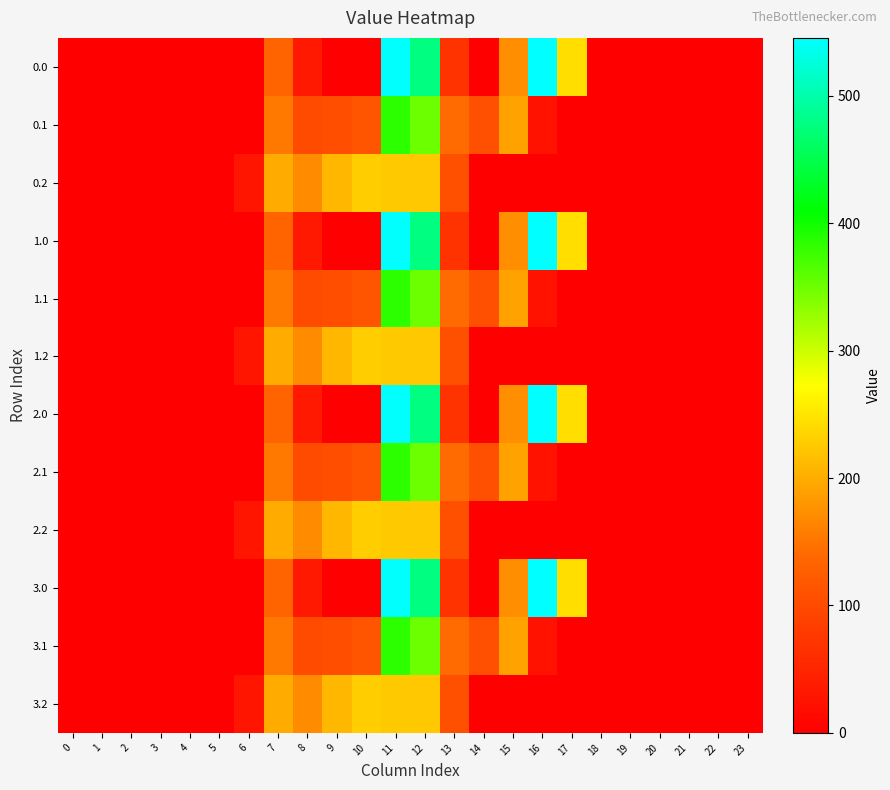

Reading right to left, list all the values displayed in this chart.

0.0: 23=0.0	22=0.0	21=0.0	20=0.0	19=0.0	18=0.0	17=243.5	16=545.4	15=172.8	14=0.3	13=70.2	12=477.2	11=544.3	10=0.0	9=0.0	8=35.0	7=134.3	6=0.0	5=0.0	4=0.0	3=0.0	2=0.0	1=0.0	0=0.0
0.1: 23=0.0	22=0.0	21=0.0	20=0.0	19=0.0	18=0.0	17=0.0	16=26.8	15=190.4	14=105.5	13=141.2	12=350.8	11=384.7	10=114.0	9=104.8	8=102.3	7=153.2	6=0.0	5=0.0	4=0.0	3=0.0	2=0.0	1=0.0	0=0.0
0.2: 23=0.0	22=0.0	21=0.0	20=0.0	19=0.0	18=0.0	17=0.0	16=0.0	15=0.0	14=0.0	13=107.8	12=224.3	11=225.2	10=228.0	9=209.6	8=169.5	7=199.0	6=29.3	5=0.0	4=0.0	3=0.0	2=0.0	1=0.0	0=0.0
1.0: 23=0.0	22=0.0	21=0.0	20=0.0	19=0.0	18=0.0	17=243.5	16=545.4	15=172.8	14=0.3	13=70.2	12=477.2	11=544.3	10=0.0	9=0.0	8=35.0	7=134.3	6=0.0	5=0.0	4=0.0	3=0.0	2=0.0	1=0.0	0=0.0
1.1: 23=0.0	22=0.0	21=0.0	20=0.0	19=0.0	18=0.0	17=0.0	16=26.8	15=190.4	14=105.5	13=141.2	12=350.8	11=384.7	10=114.0	9=104.8	8=102.3	7=153.2	6=0.0	5=0.0	4=0.0	3=0.0	2=0.0	1=0.0	0=0.0
1.2: 23=0.0	22=0.0	21=0.0	20=0.0	19=0.0	18=0.0	17=0.0	16=0.0	15=0.0	14=0.0	13=107.8	12=224.3	11=225.2	10=228.0	9=209.6	8=169.5	7=199.0	6=29.3	5=0.0	4=0.0	3=0.0	2=0.0	1=0.0	0=0.0
2.0: 23=0.0	22=0.0	21=0.0	20=0.0	19=0.0	18=0.0	17=243.5	16=545.4	15=172.8	14=0.3	13=70.2	12=477.2	11=544.3	10=0.0	9=0.0	8=35.0	7=134.3	6=0.0	5=0.0	4=0.0	3=0.0	2=0.0	1=0.0	0=0.0
2.1: 23=0.0	22=0.0	21=0.0	20=0.0	19=0.0	18=0.0	17=0.0	16=26.8	15=190.4	14=105.5	13=141.2	12=350.8	11=384.7	10=114.0	9=104.8	8=102.3	7=153.2	6=0.0	5=0.0	4=0.0	3=0.0	2=0.0	1=0.0	0=0.0
2.2: 23=0.0	22=0.0	21=0.0	20=0.0	19=0.0	18=0.0	17=0.0	16=0.0	15=0.0	14=0.0	13=107.8	12=224.3	11=225.2	10=228.0	9=209.6	8=169.5	7=199.0	6=29.3	5=0.0	4=0.0	3=0.0	2=0.0	1=0.0	0=0.0
3.0: 23=0.0	22=0.0	21=0.0	20=0.0	19=0.0	18=0.0	17=243.5	16=545.4	15=172.8	14=0.3	13=70.2	12=477.2	11=544.3	10=0.0	9=0.0	8=35.0	7=134.3	6=0.0	5=0.0	4=0.0	3=0.0	2=0.0	1=0.0	0=0.0
3.1: 23=0.0	22=0.0	21=0.0	20=0.0	19=0.0	18=0.0	17=0.0	16=26.8	15=190.4	14=105.5	13=141.2	12=350.8	11=384.7	10=114.0	9=104.8	8=102.3	7=153.2	6=0.0	5=0.0	4=0.0	3=0.0	2=0.0	1=0.0	0=0.0
3.2: 23=0.0	22=0.0	21=0.0	20=0.0	19=0.0	18=0.0	17=0.0	16=0.0	15=0.0	14=0.0	13=107.8	12=224.3	11=225.2	10=228.0	9=209.6	8=169.5	7=199.0	6=29.3	5=0.0	4=0.0	3=0.0	2=0.0	1=0.0	0=0.0